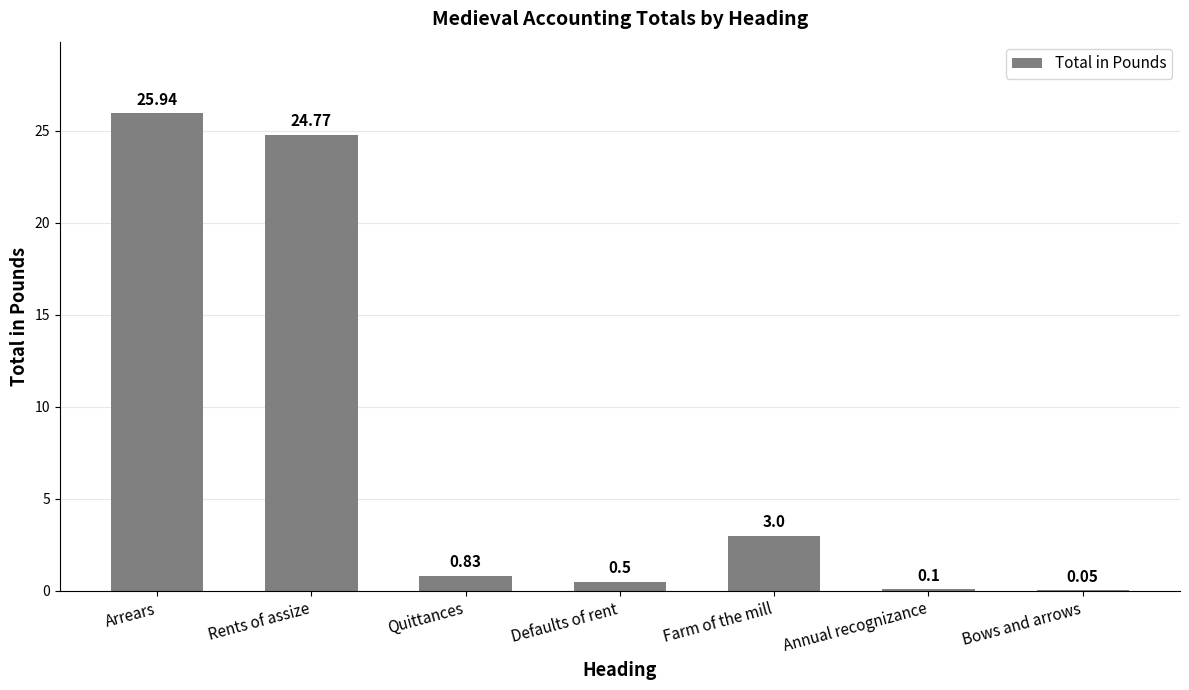

Are the bars grouped side by side (vs. stacked)?

No